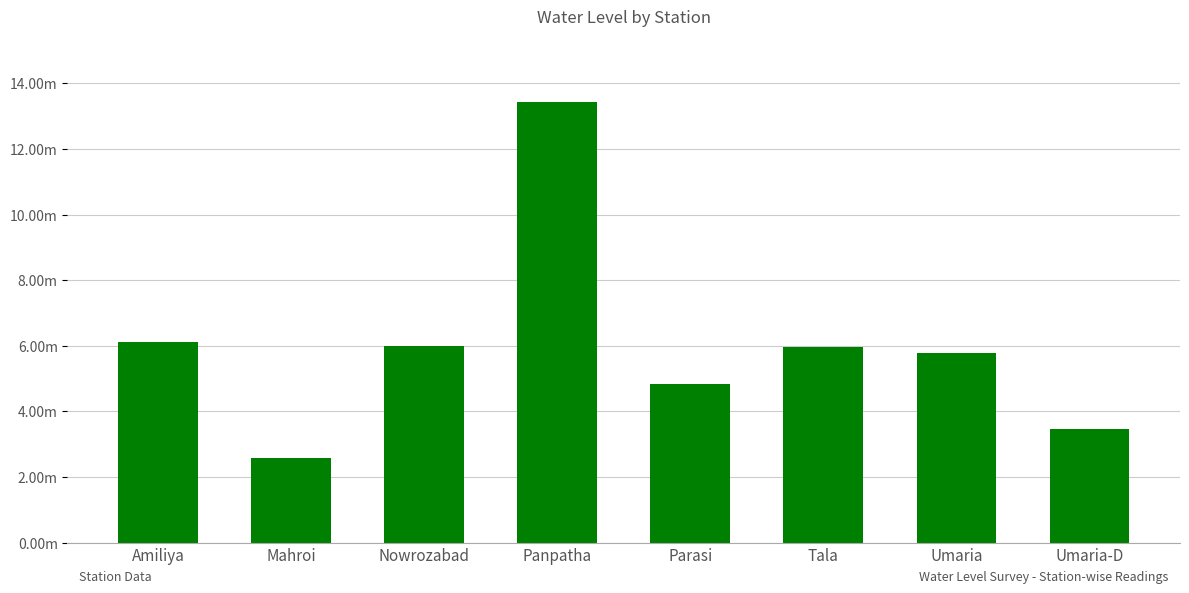

Are the bars grouped side by side (vs. stacked)?

No